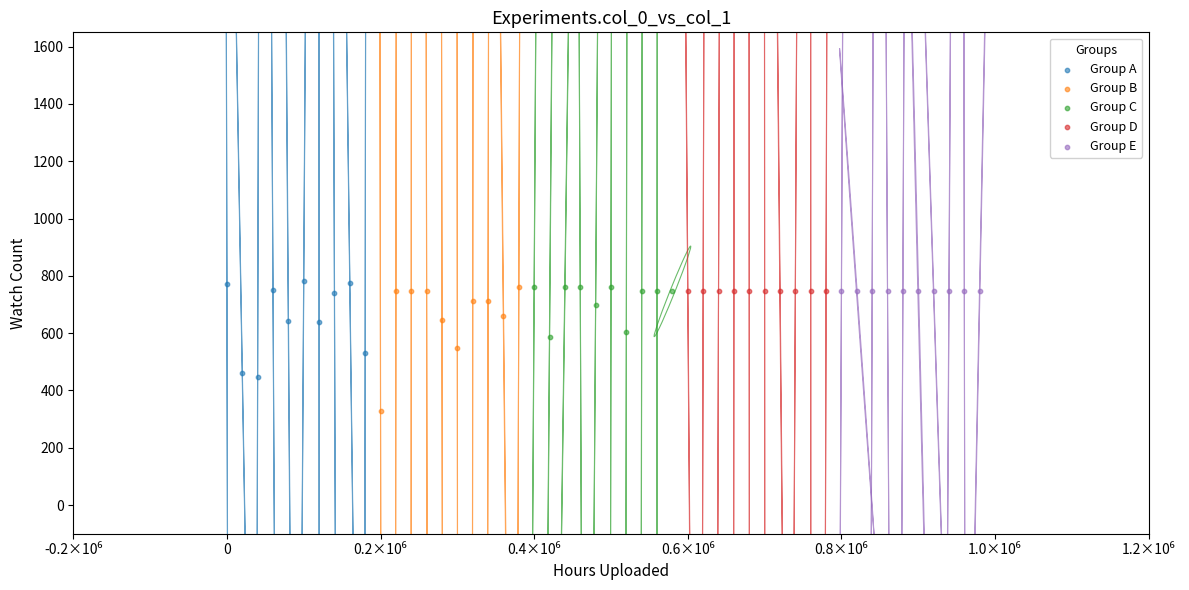

Which series reaches the maximum Y coordinate?

Group A